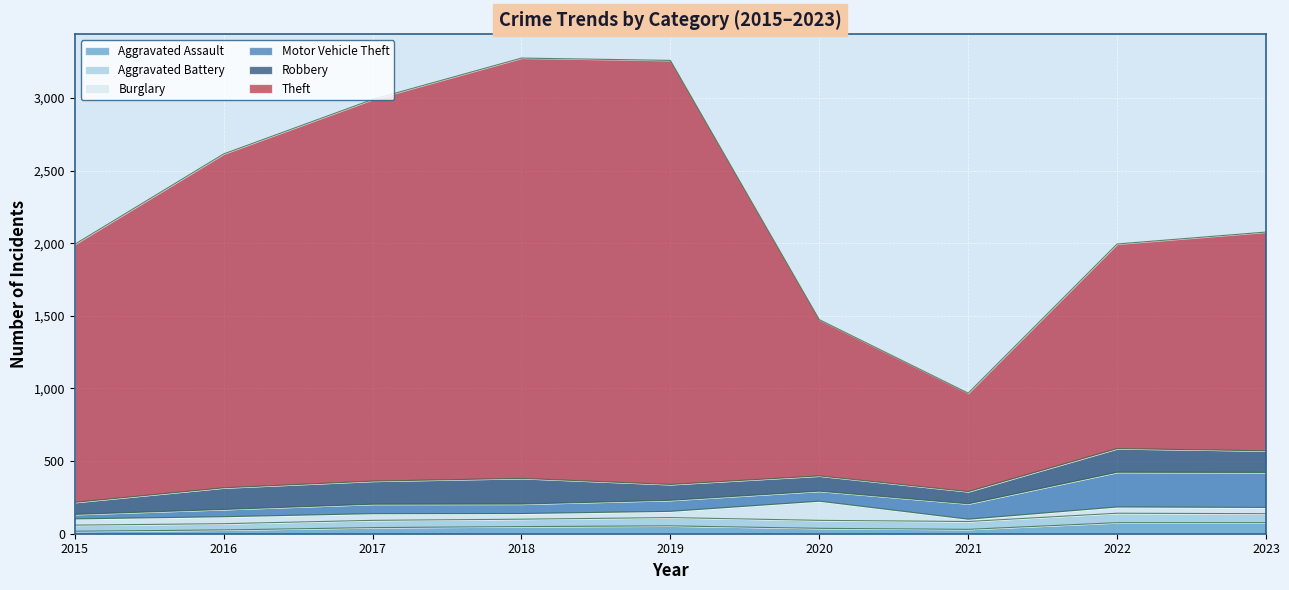

What is the sum of the Theft values at 2020 and 2017?

3704